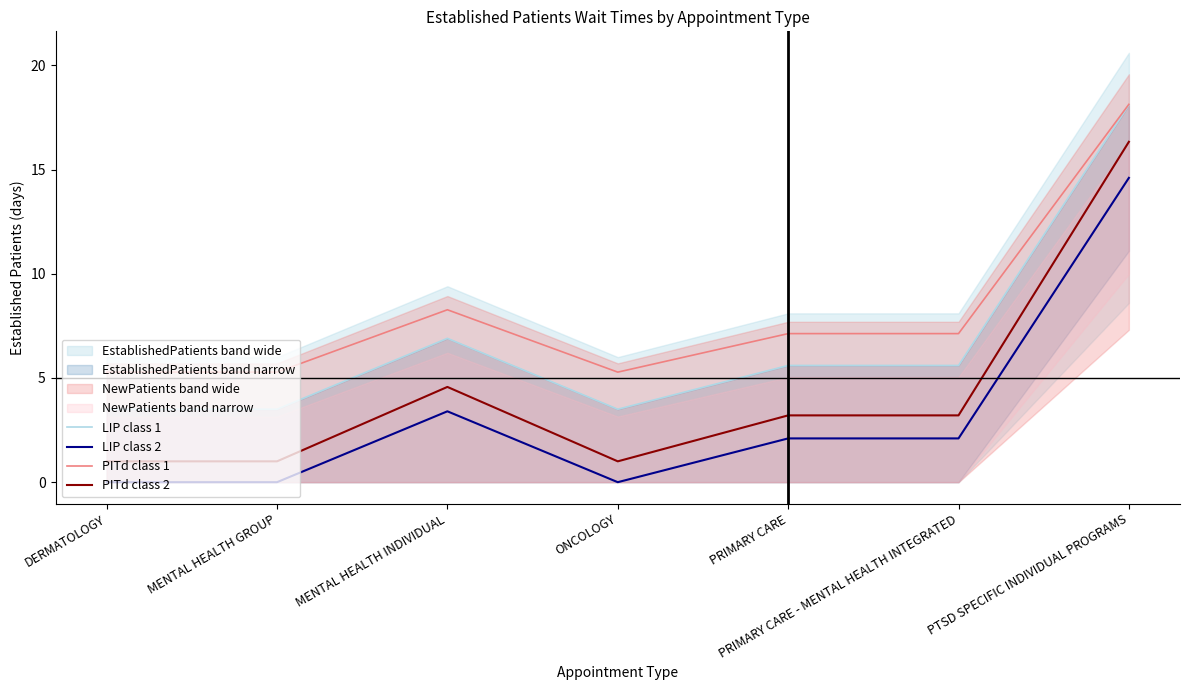

What is the difference between the maximum and minimum values in the LIP class 1 series?

14.6